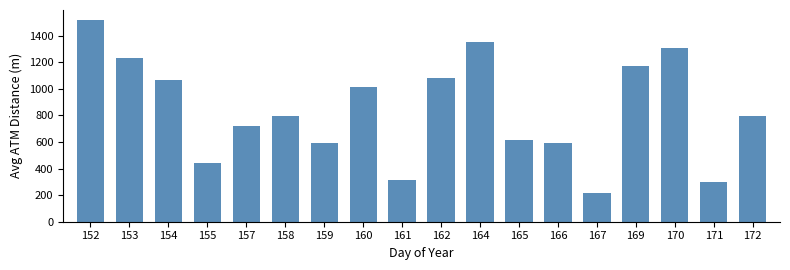

What is the difference between the maximum and minimum values?

1303.0